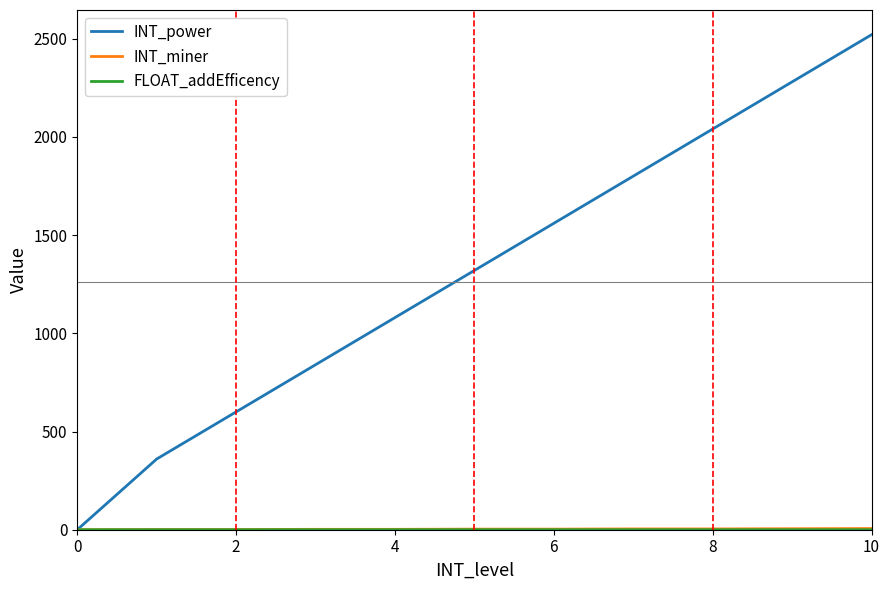

What is the greatest value displayed?

2520.0